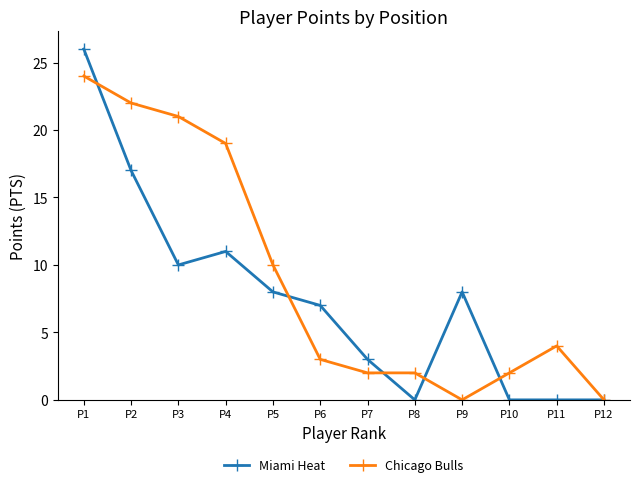

The value of Miami Heat at P9 is 8. True or false?

True